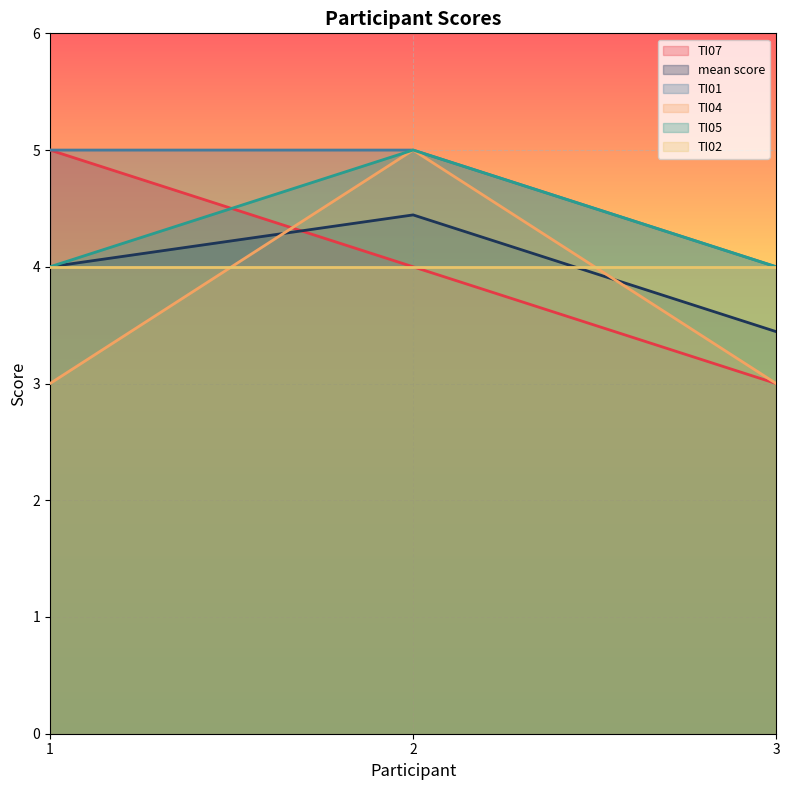

What is the difference between the highest and lowest values at 3?

1.0